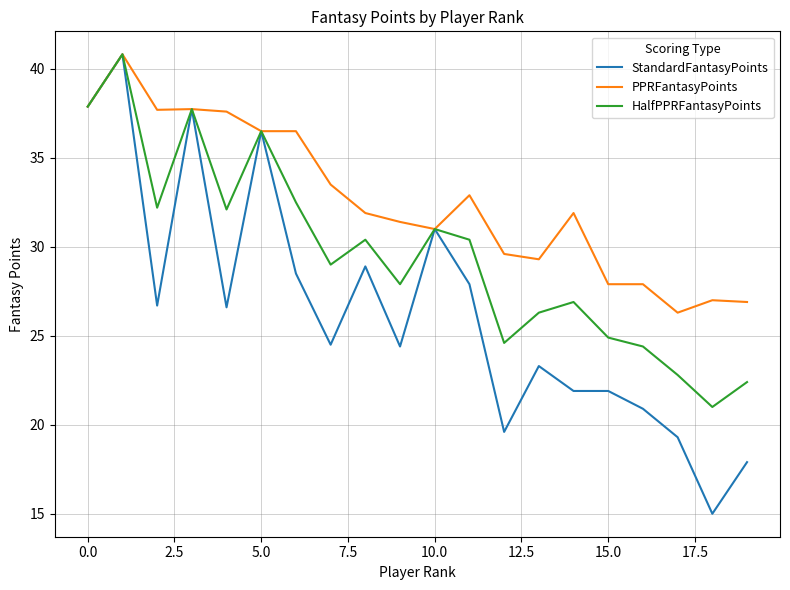

What is the minimum value shown in the chart?

15.0